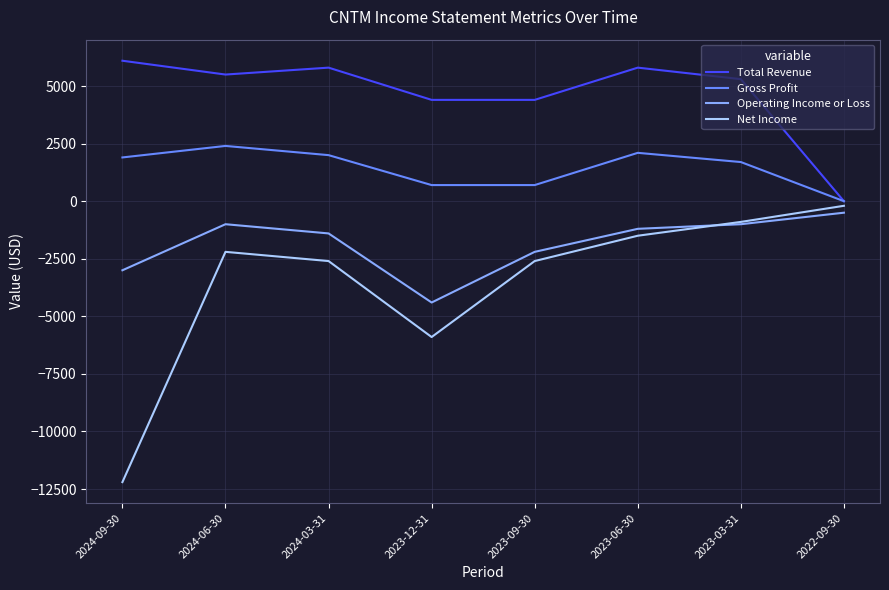

Rank the series by their maximum value, from lowest to highest.

Operating Income or Loss, Net Income, Gross Profit, Total Revenue